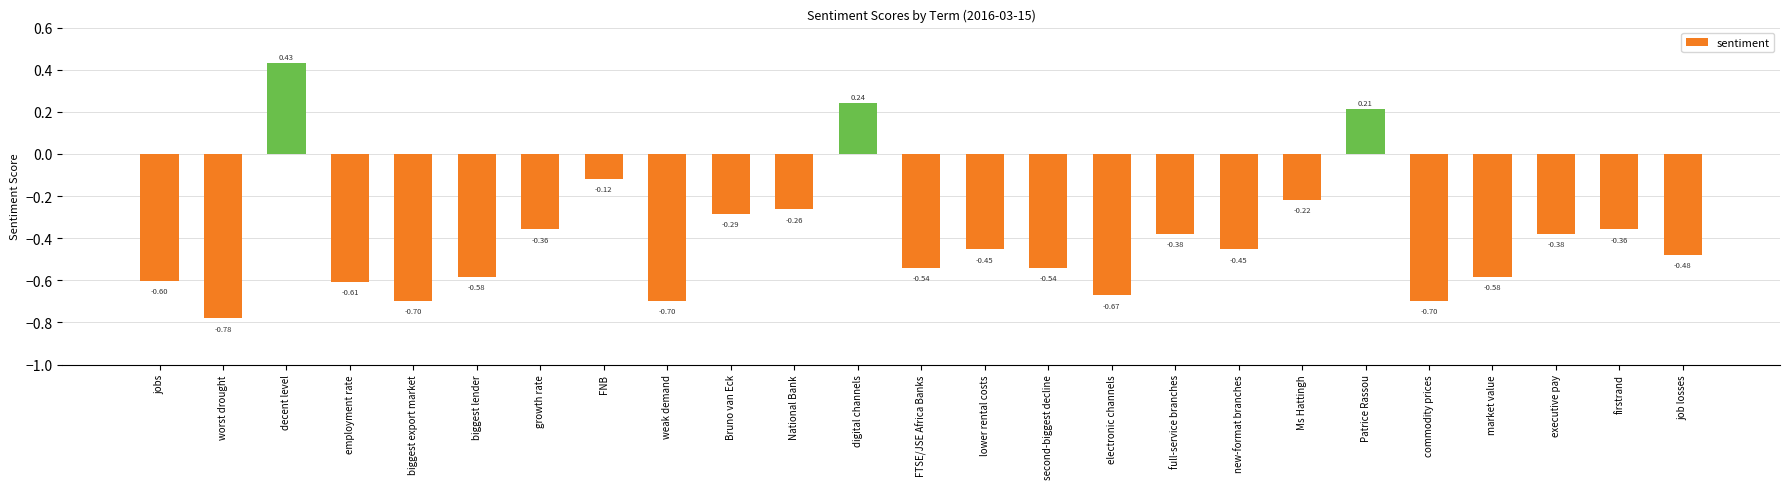

Which label corresponds to the smallest value in the chart?

worst drought